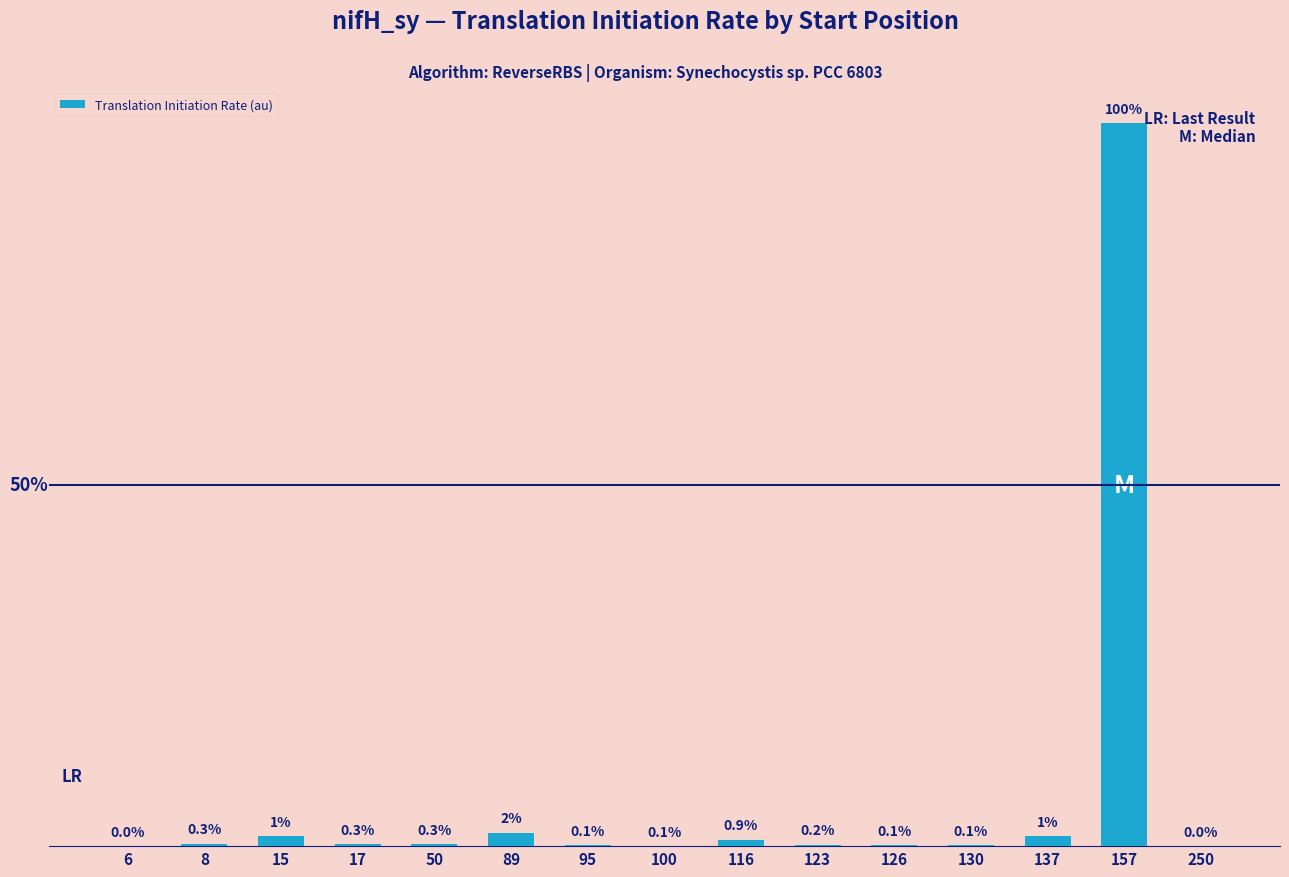

At which category does the chart reach its peak across all series?

157